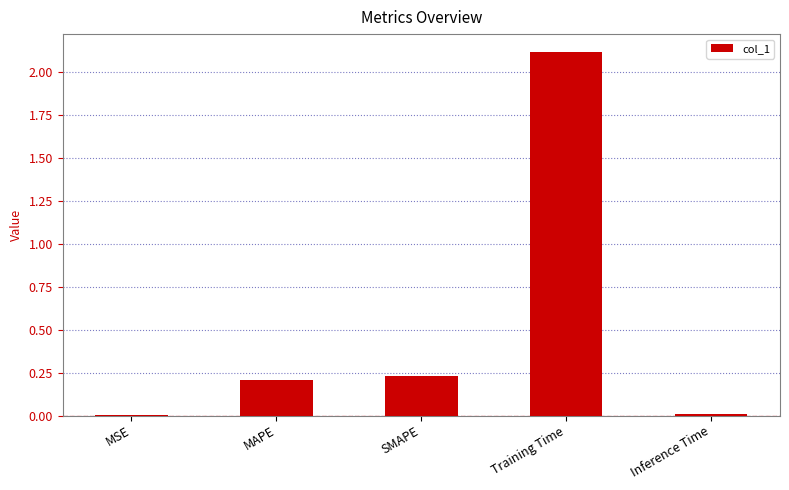

What is the sum of all values?

2.6